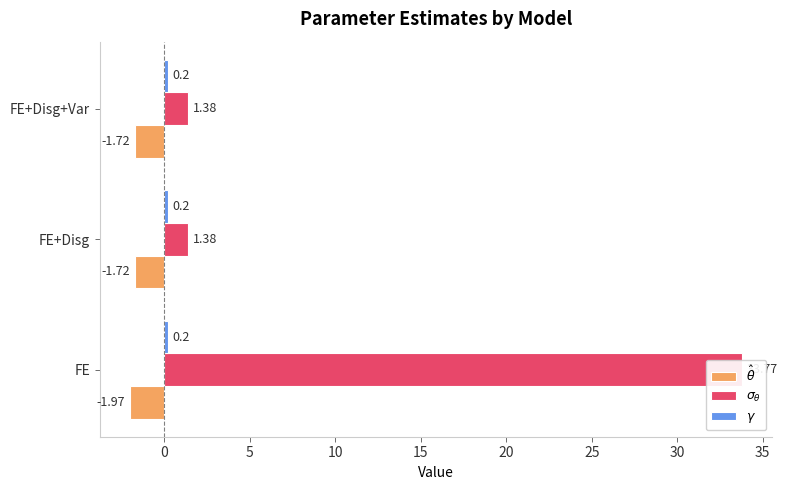

At −5, list the series in order from largest to smallest.

$\sigma_\theta$, $\gamma$, $\hat\theta$